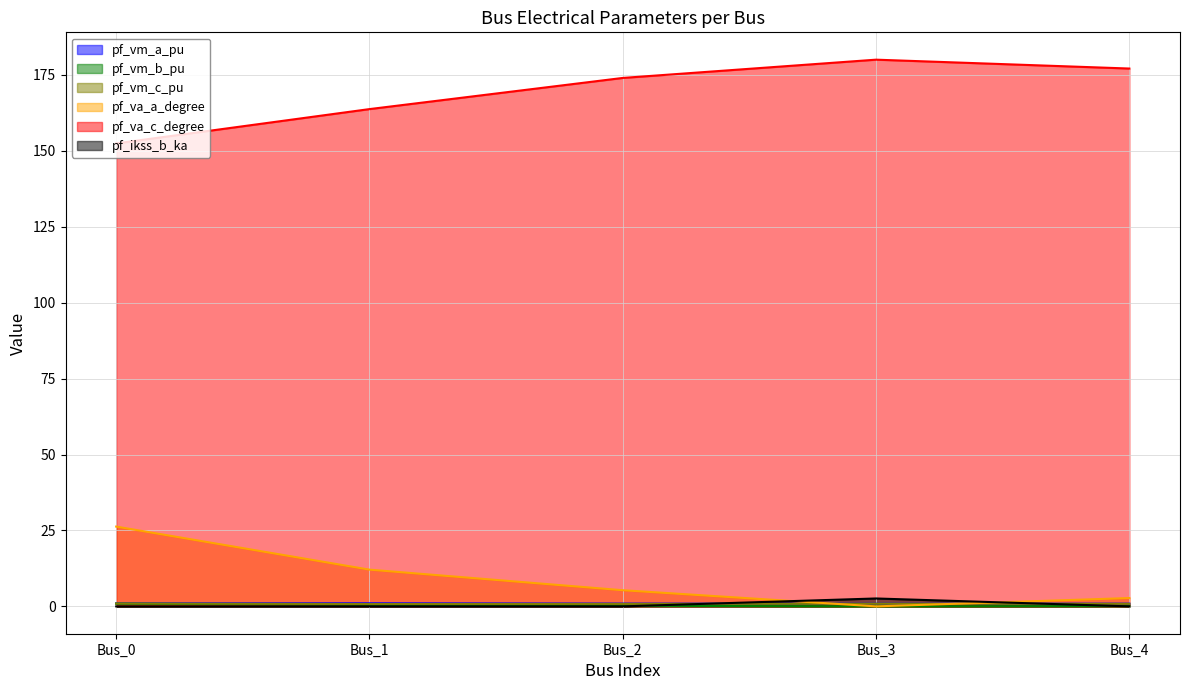

Count the number of data series in this chart.

6